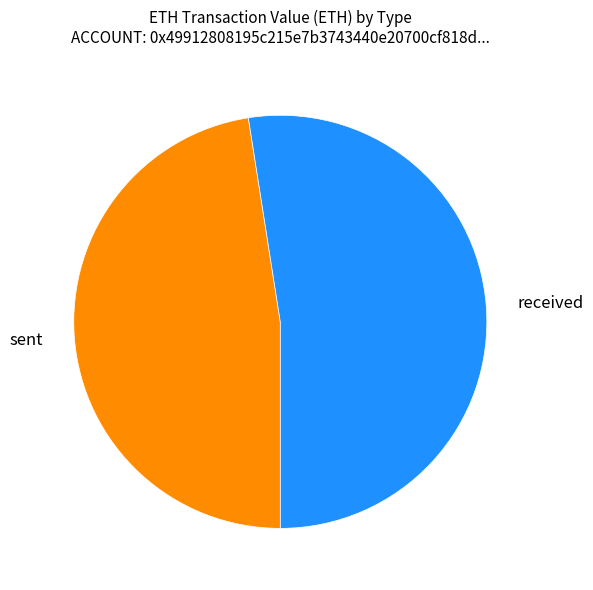

The received slice represents 63% of the pie. True or false?

False